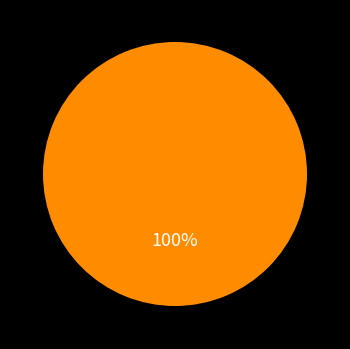

Is there a majority slice in this chart?

Yes